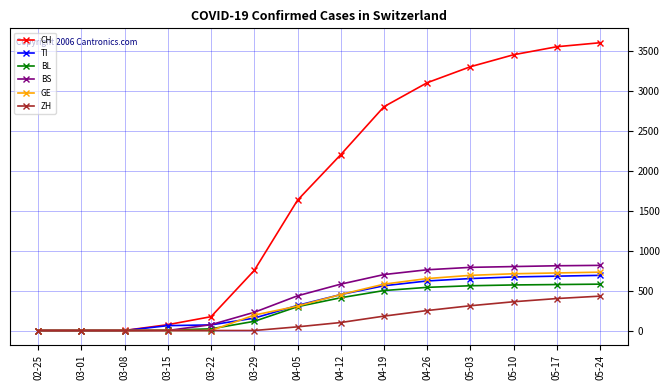

True or false: CH has more than 2 points higher than both neighbors.

False